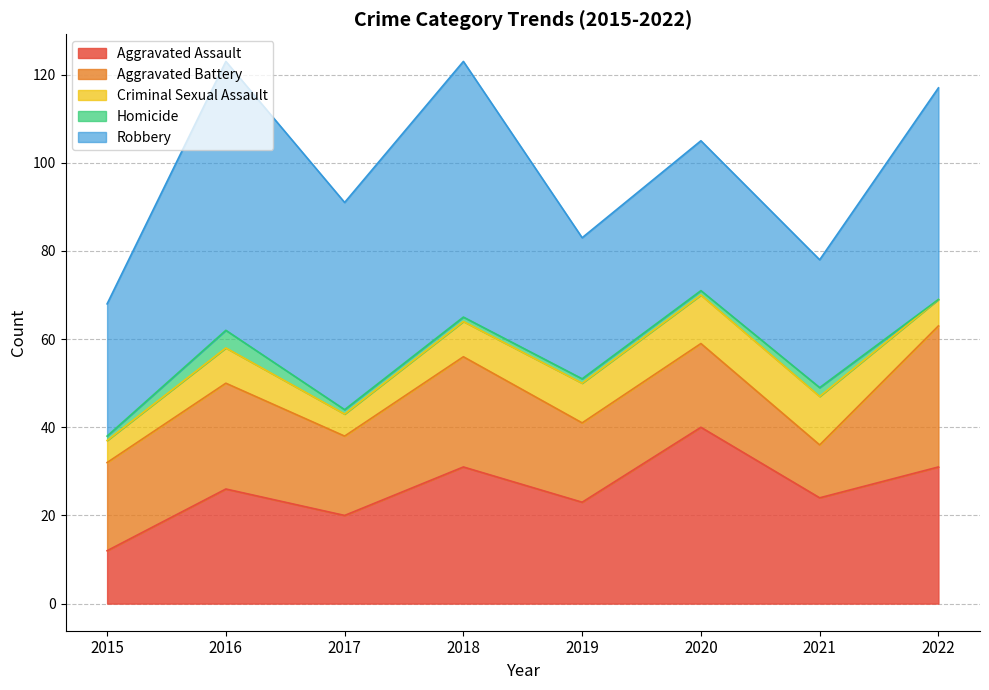

List the series in order of their peak value, highest first.

Robbery, Aggravated Assault, Aggravated Battery, Criminal Sexual Assault, Homicide